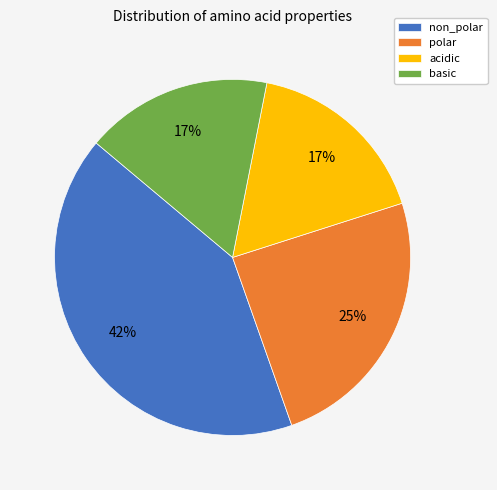

Which slice is the largest?

non_polar